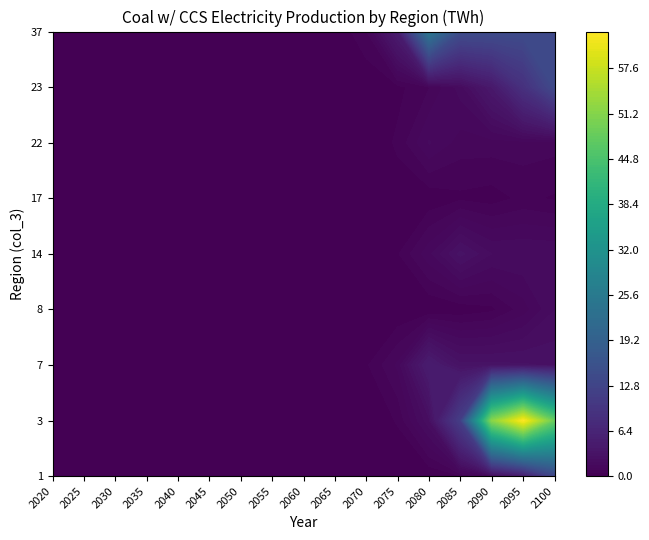

The value of 17 at 4 is 0.0. True or false?

True